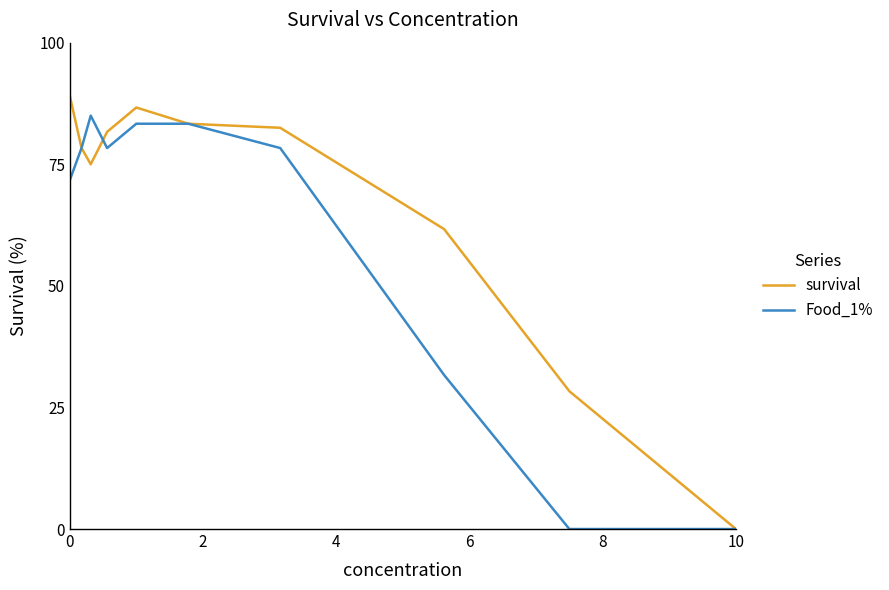

Rank the series by their average value, from highest to lowest.

survival, Food_1%